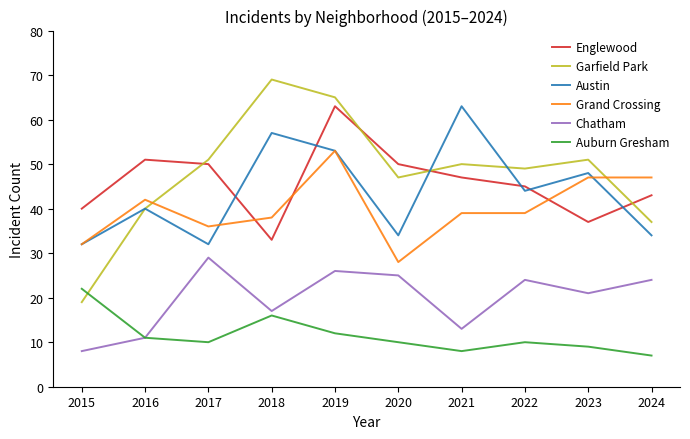

True or false: Auburn Gresham and Austin cross at least once.

False